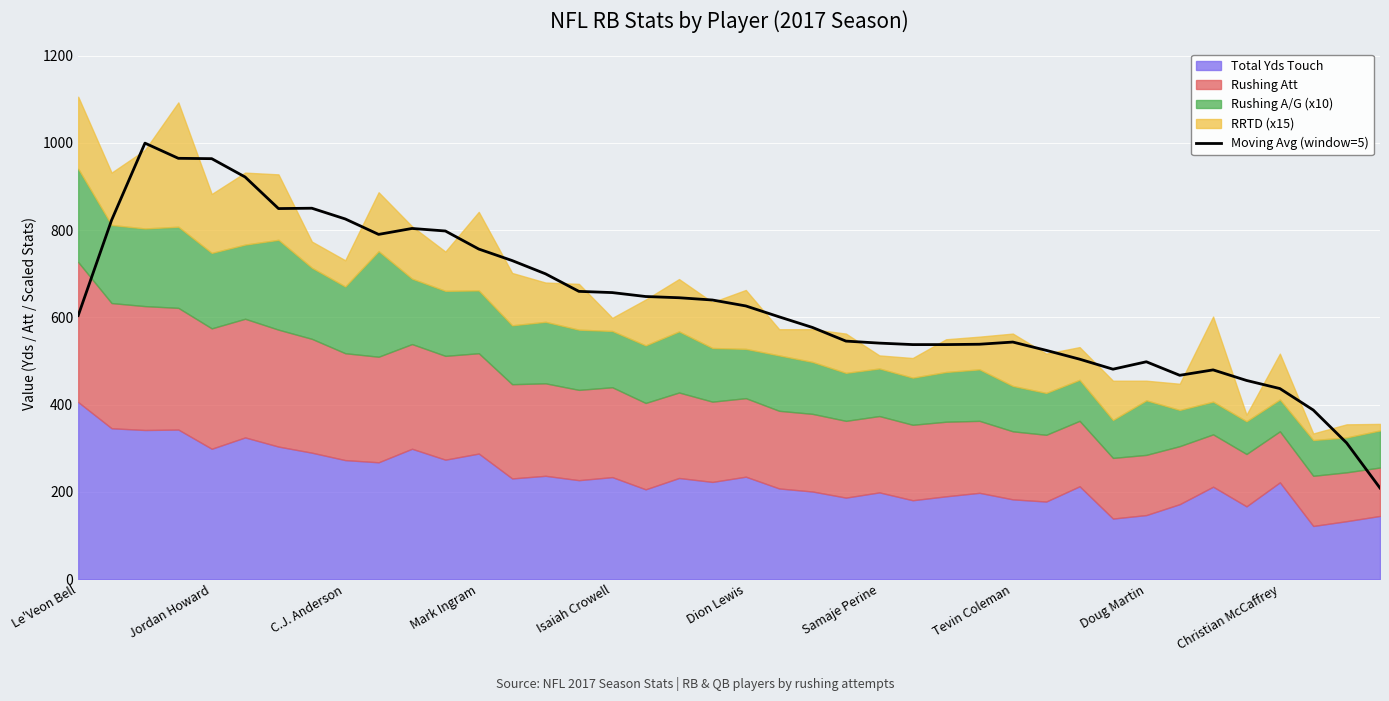

Is it true that Moving Avg (window=5) equals 604.4 at Le'Veon Bell?

True